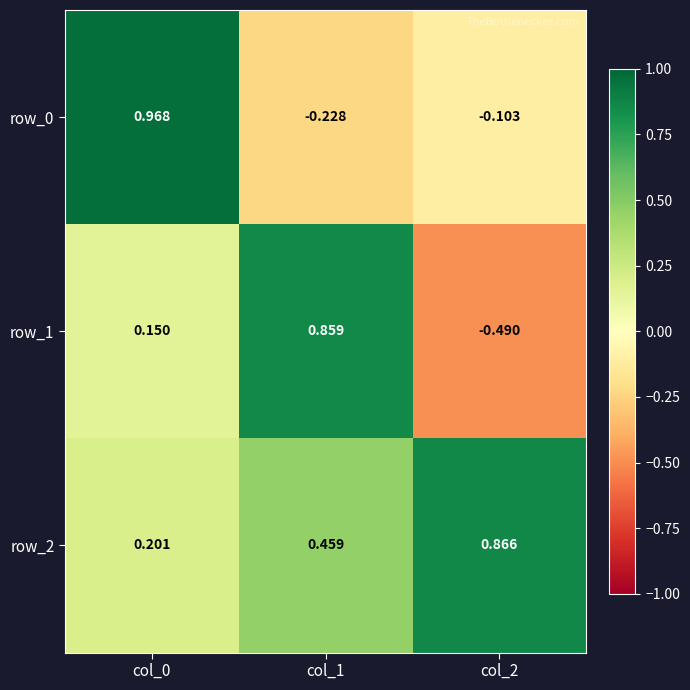

What is the difference between the maximum and second lowest values in the row_1 series?

0.7